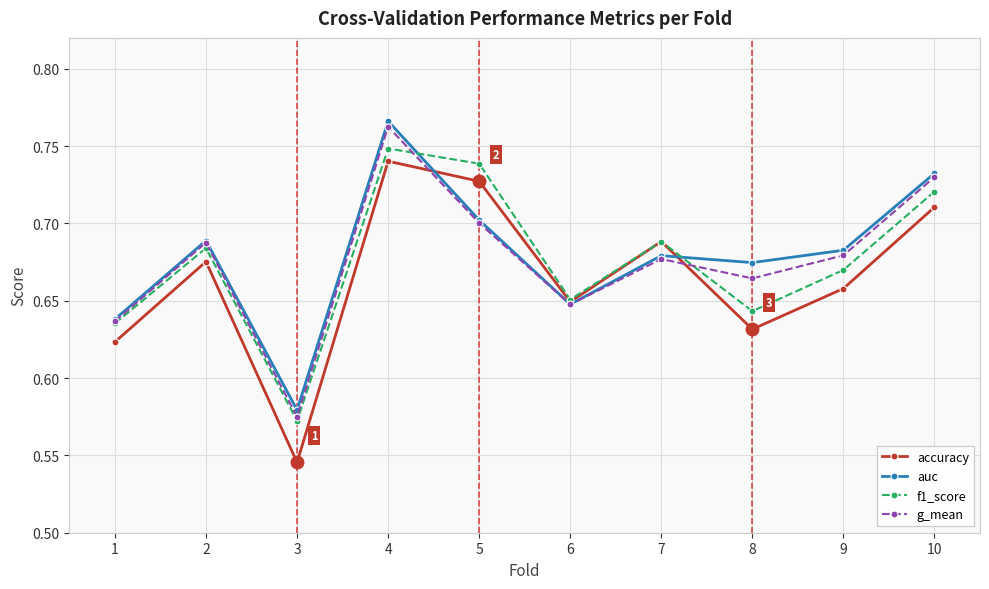

What is the sum of the g_mean values at 3 and 8?

1.2